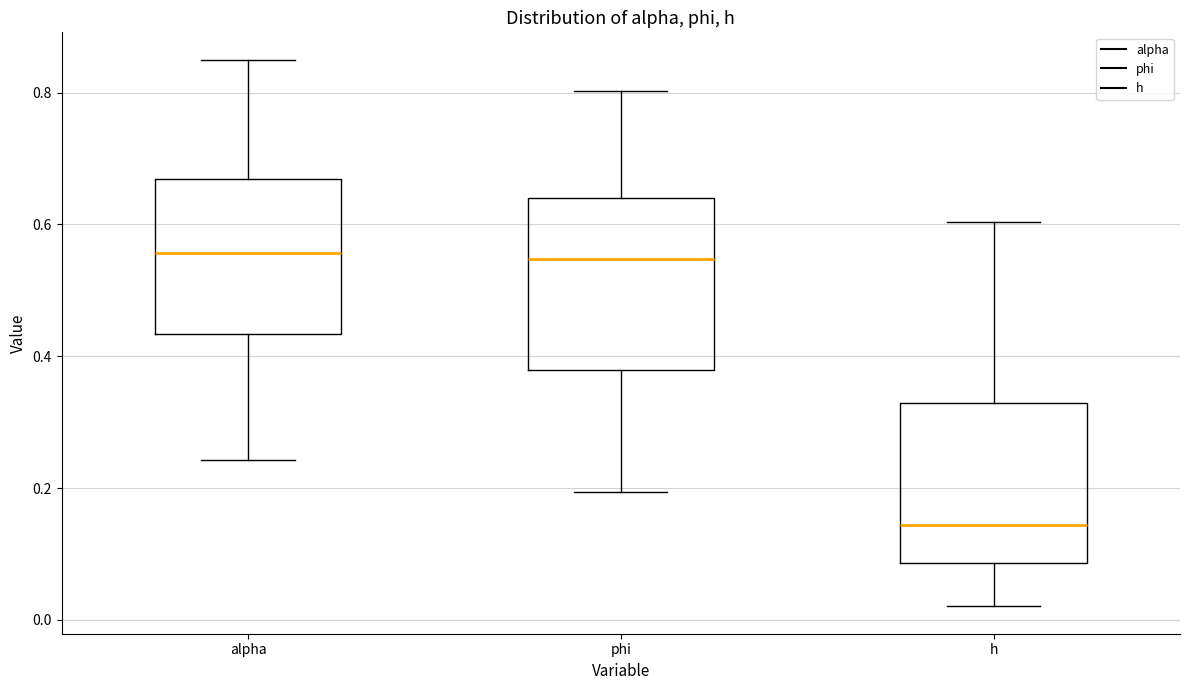

Reading left to right, read every box against the y-axis: the position of its median line, the range the box covers, and the ends of its whiskers. The values are not printed on the chart, so give them approximately, as read against the axis.

alpha: median 0.56, box 0.44 to 0.66, whiskers 0.24 to 0.86
phi: median 0.54, box 0.38 to 0.64, whiskers 0.20 to 0.80
h: median 0.14, box 0.08 to 0.32, whiskers 0.02 to 0.60